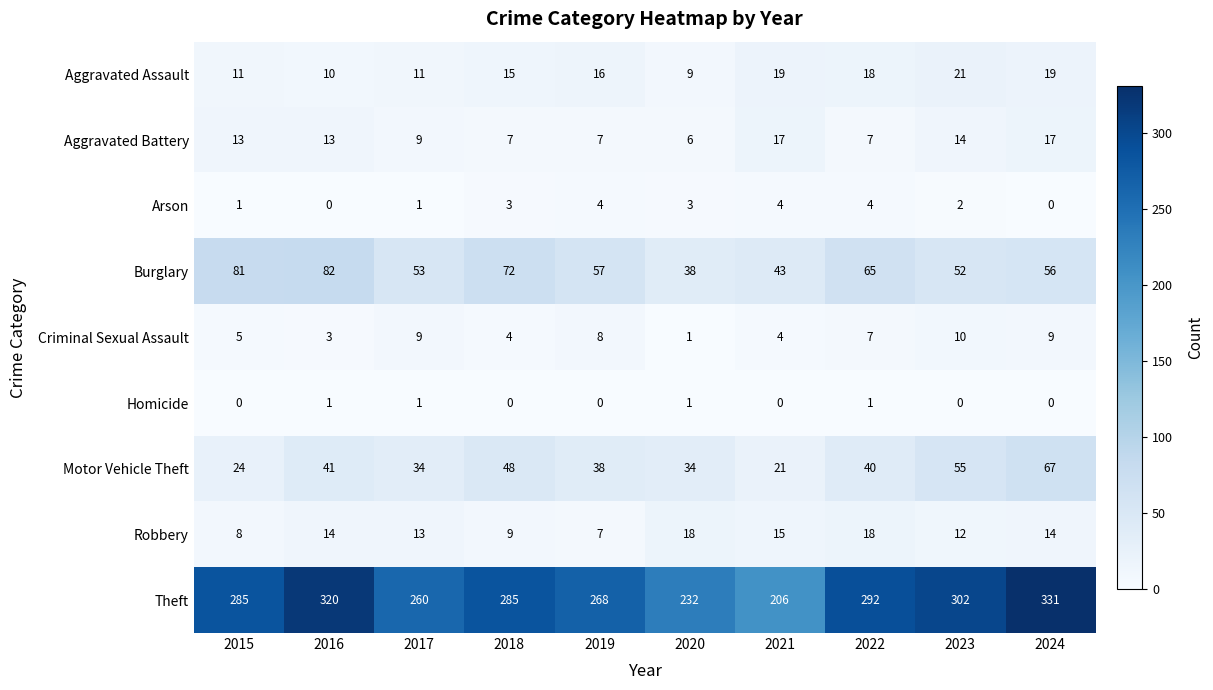

Is it true that Criminal Sexual Assault equals 3 at 2024?

False